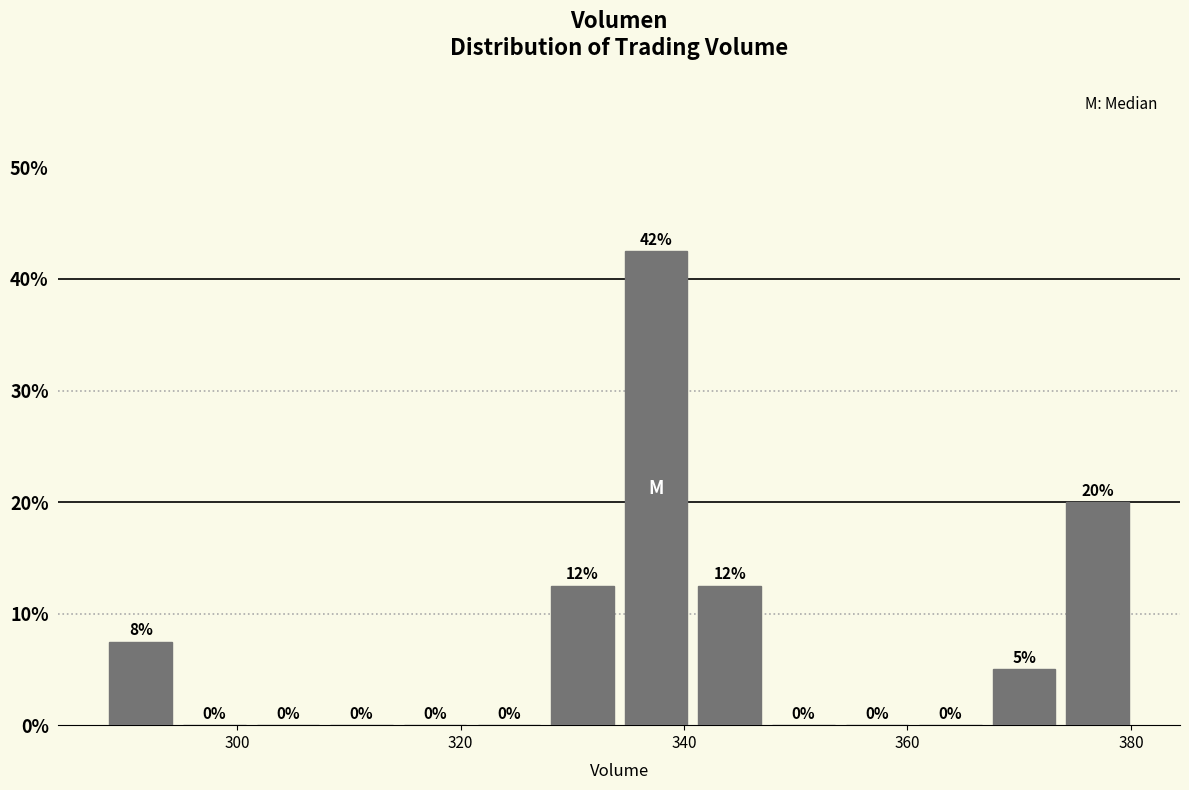

Read against the x-axis, roughly where is the centre of the tallest bar?

338